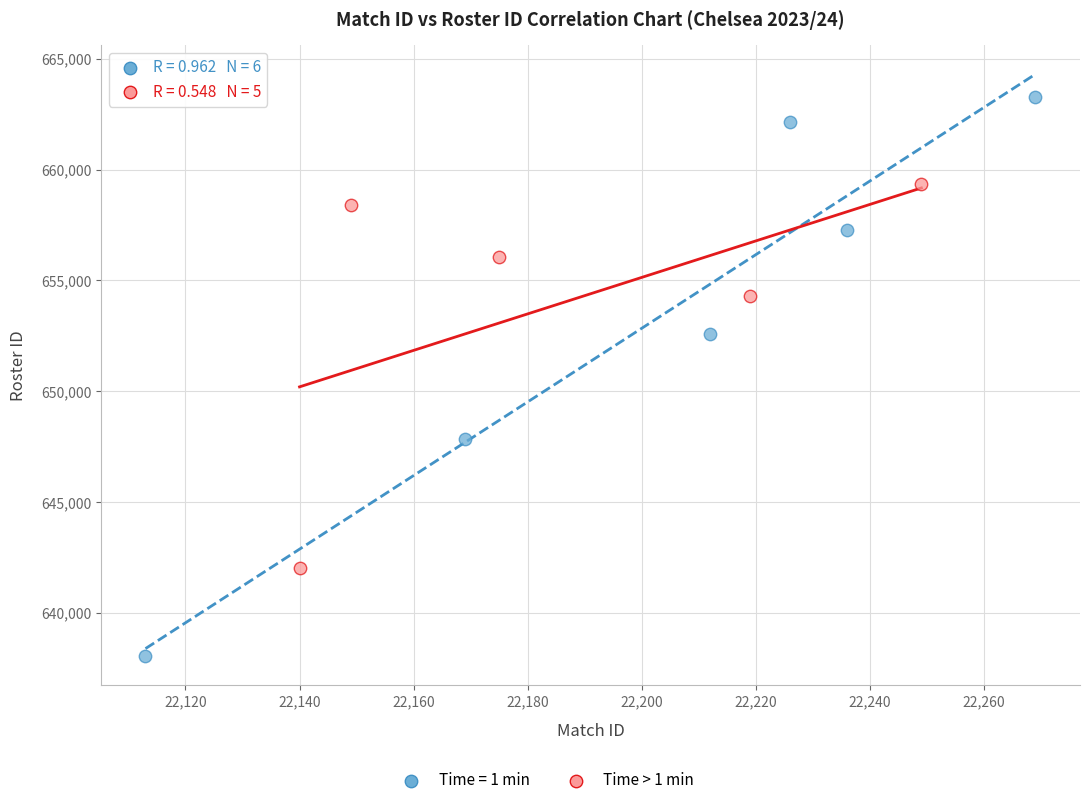

Which series reaches the minimum Y coordinate?

Time = 1 min